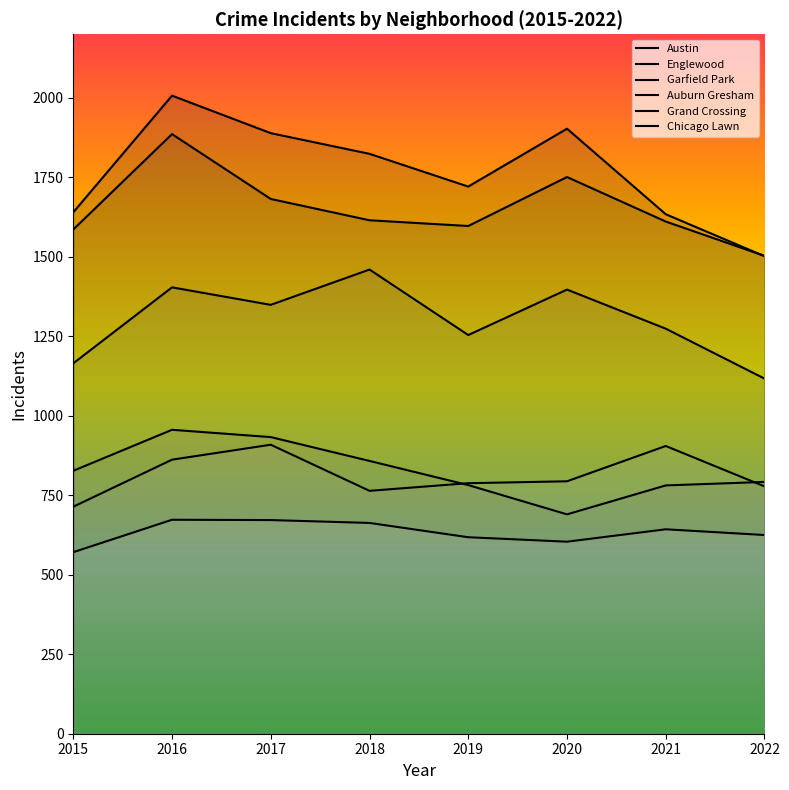

Reading left to right, what are all the values shown in this chart?

Austin: 2015=1640	2016=2007	2017=1889	2018=1824	2019=1721	2020=1903	2021=1634	2022=1502
Englewood: 2015=1586	2016=1886	2017=1682	2018=1615	2019=1597	2020=1751	2021=1611	2022=1503
Garfield Park: 2015=1165	2016=1404	2017=1349	2018=1460	2019=1254	2020=1397	2021=1274	2022=1117
Auburn Gresham: 2015=827	2016=956	2017=933	2018=858	2019=782	2020=690	2021=781	2022=792
Grand Crossing: 2015=714	2016=862	2017=909	2018=764	2019=788	2020=794	2021=905	2022=778
Chicago Lawn: 2015=571	2016=673	2017=672	2018=663	2019=618	2020=604	2021=643	2022=625